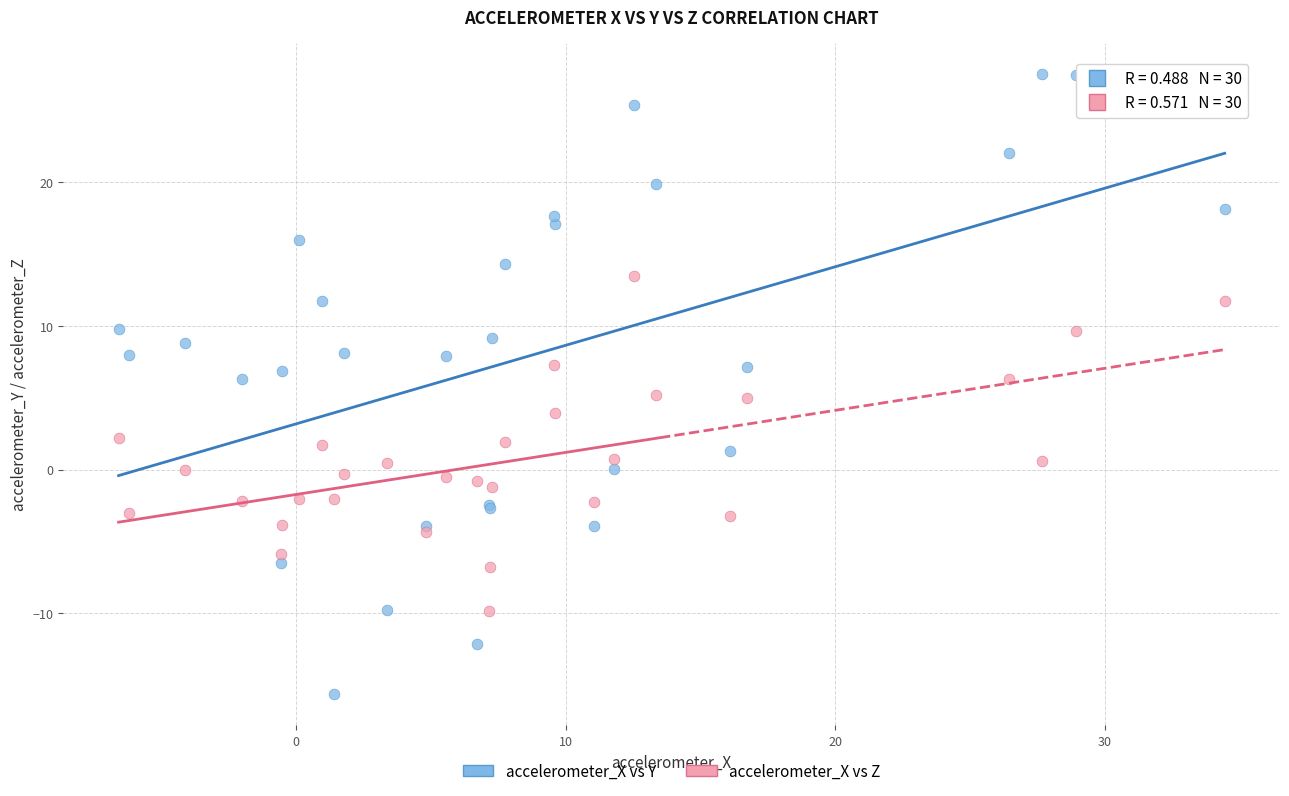

Which series reaches the maximum Y coordinate?

accelerometer_X vs Y